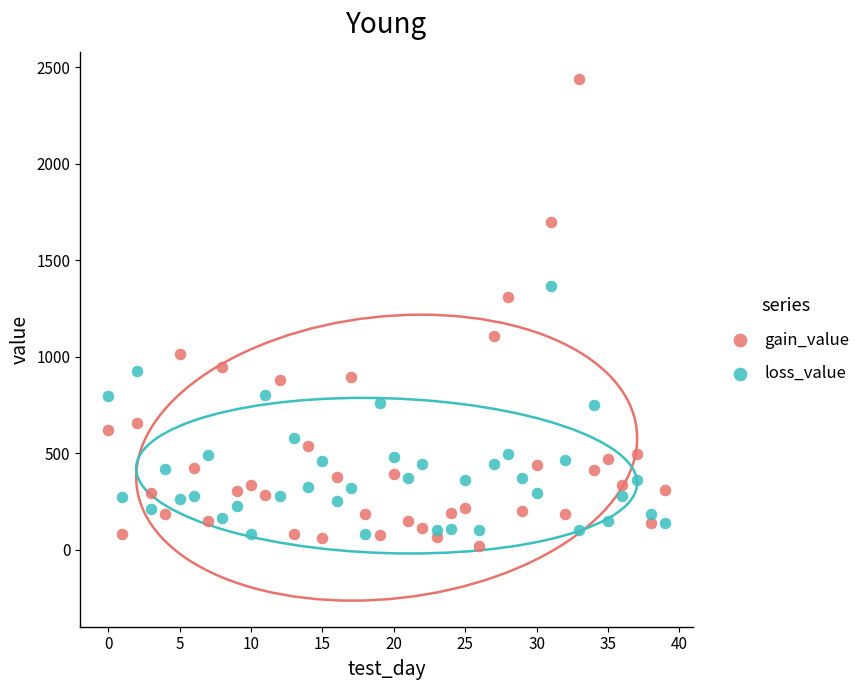

Which series reaches the maximum Y coordinate?

gain_value